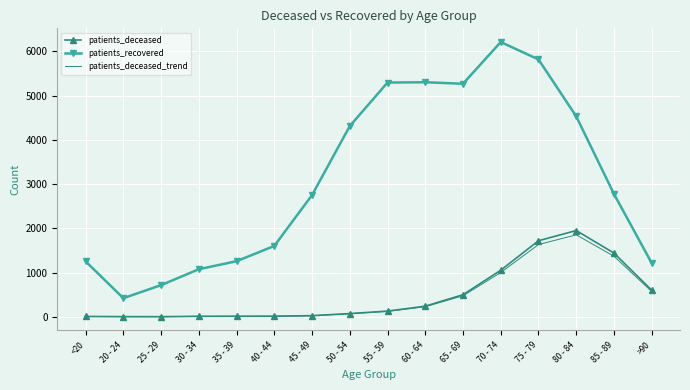

Which series has the largest total across all categories?

patients_recovered